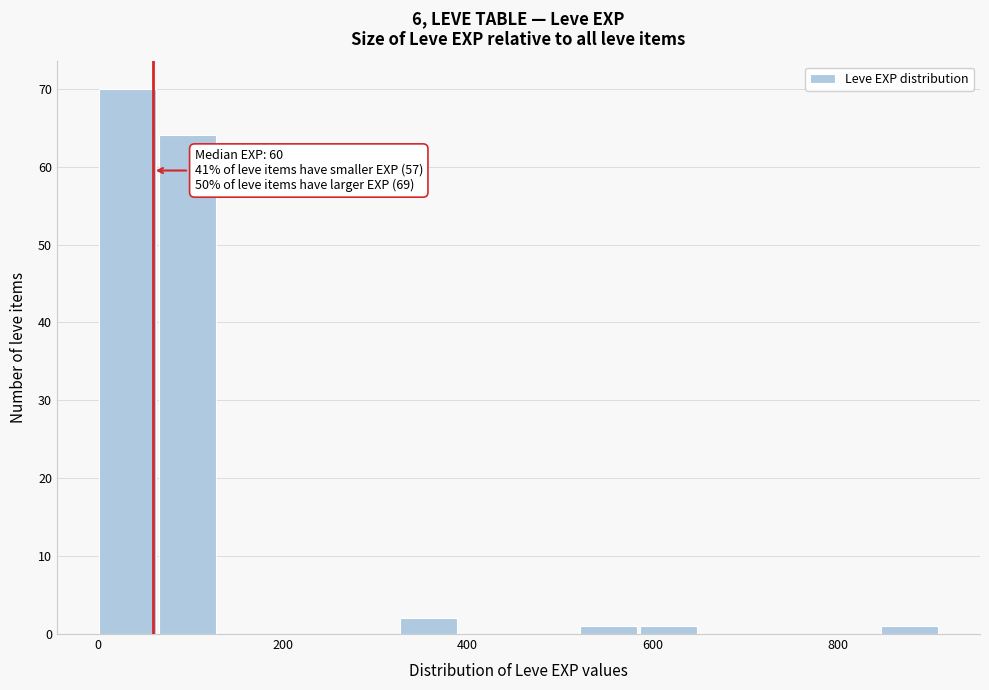

Read against the x-axis, roughly where is the centre of the tallest bar?

40